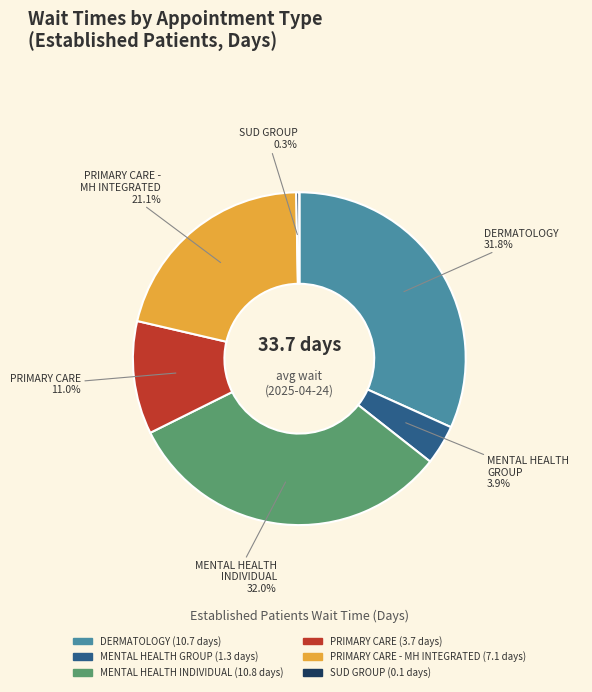

Is there any slice that represents more than half of the pie?

No